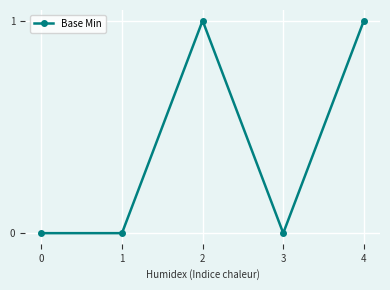

What is the change in value from 0 to 2?

+1